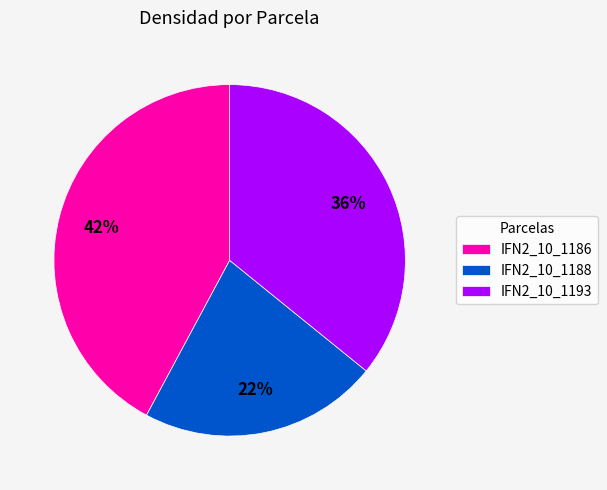

True or false: IFN2_10_1188 accounts for 32% of the total.

False